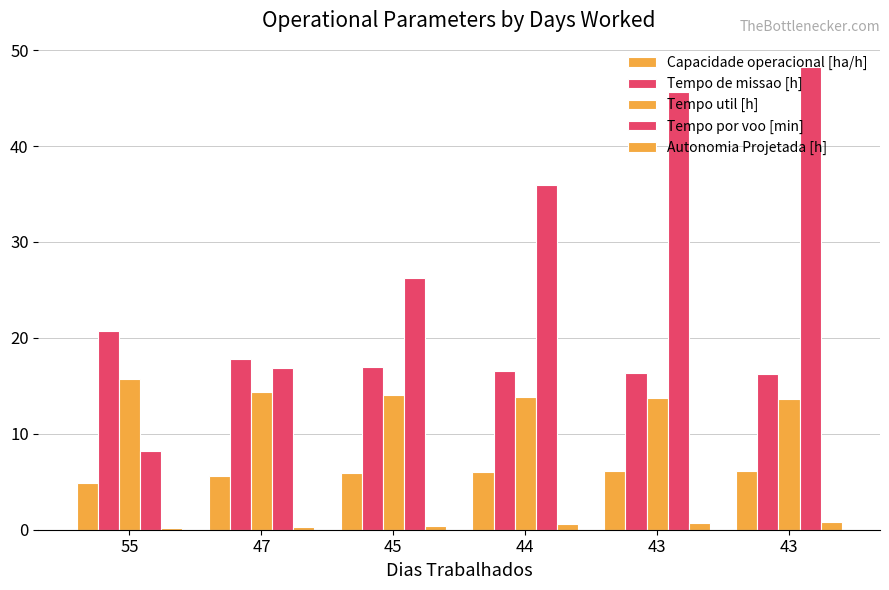

What is the value of the Tempo de missao [h] bar at the 1st from the left?

20.8